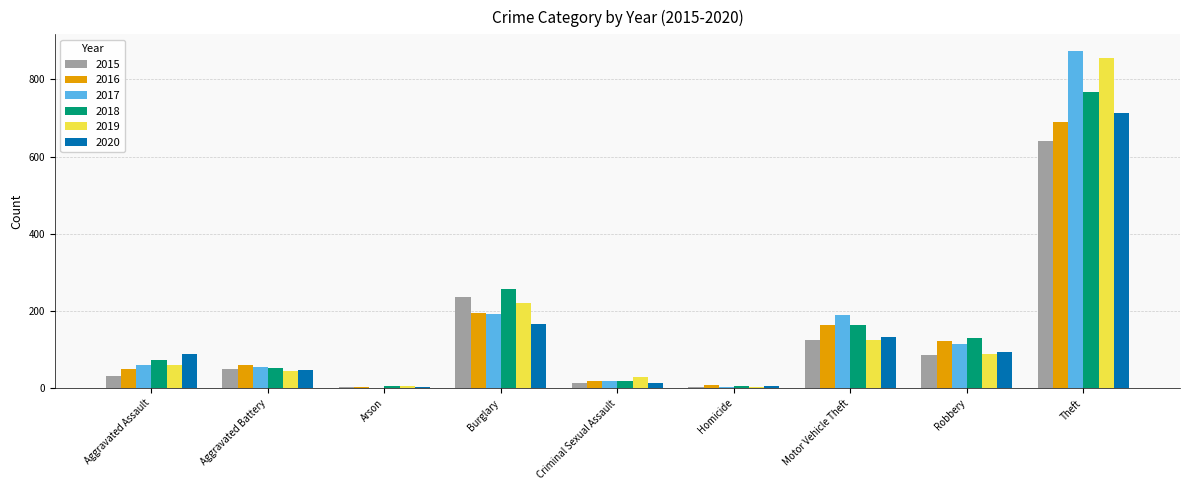

Is the value of 2017 at Homicide greater than the value of 2018 at Aggravated Assault?

No